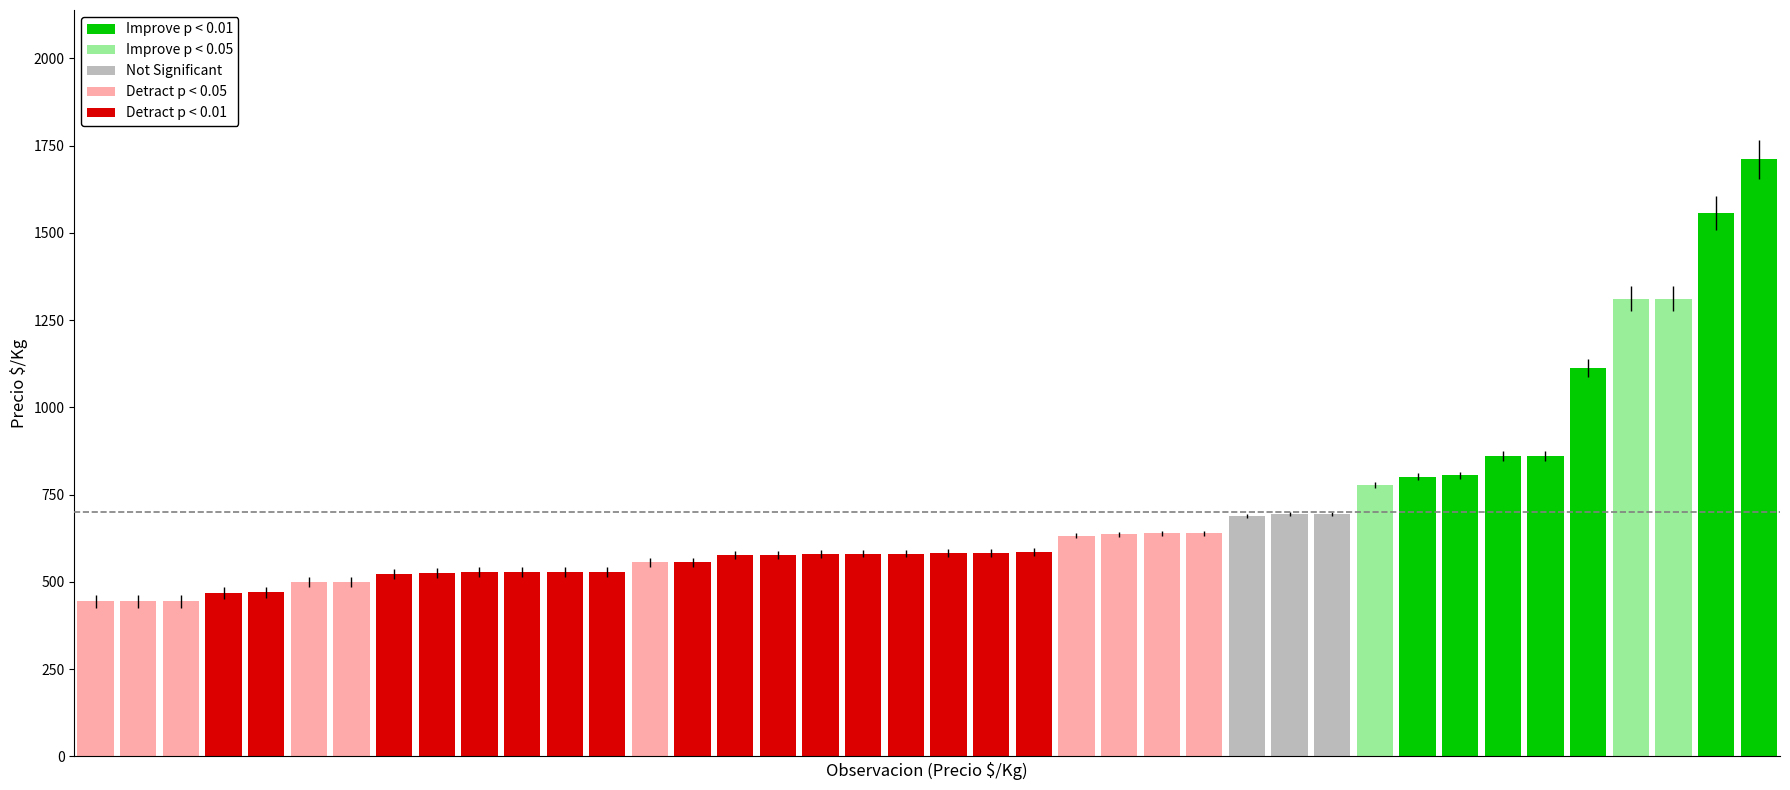

Which has a higher value, 556 or 1312?

1312